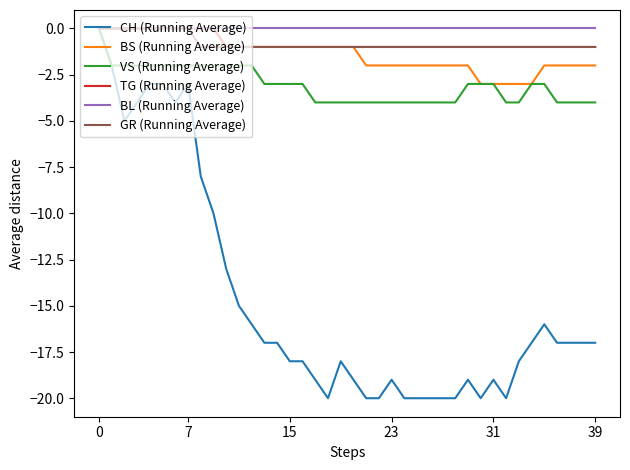

Reading left to right, extract all data points from this chart.

CH (Running Average): 0	-2	-5	-4	-3	-3	-4	-3	-8	-10	-13	-15	-16	-17	-17	-18	-18	-19	-20	-18	-19	-20	-20	-19	-20	-20	-20	-20	-20	-19	-20	-19	-20	-18	-17	-16	-17	-17	-17	-17
BS (Running Average): 0	0	0	0	0	0	0	0	0	0	-1	-1	-1	-1	-1	-1	-1	-1	-1	-1	-1	-2	-2	-2	-2	-2	-2	-2	-2	-2	-3	-3	-3	-3	-3	-2	-2	-2	-2	-2
VS (Running Average): 0	-2	-2	-2	-2	-2	-2	-2	-2	-2	-2	-2	-2	-3	-3	-3	-3	-4	-4	-4	-4	-4	-4	-4	-4	-4	-4	-4	-4	-3	-3	-3	-4	-4	-3	-3	-4	-4	-4	-4
TG (Running Average): 0	0	0	0	0	0	0	0	0	0	-1	-1	-1	-1	-1	-1	-1	-1	-1	-1	-1	-1	-1	-1	-1	-1	-1	-1	-1	-1	-1	-1	-1	-1	-1	-1	-1	-1	-1	-1
BL (Running Average): 0	0	0	0	0	0	0	0	0	0	0	0	0	0	0	0	0	0	0	0	0	0	0	0	0	0	0	0	0	0	0	0	0	0	0	0	0	0	0	0
GR (Running Average): 0	0	0	0	0	0	0	0	-1	-1	-1	-1	-1	-1	-1	-1	-1	-1	-1	-1	-1	-1	-1	-1	-1	-1	-1	-1	-1	-1	-1	-1	-1	-1	-1	-1	-1	-1	-1	-1